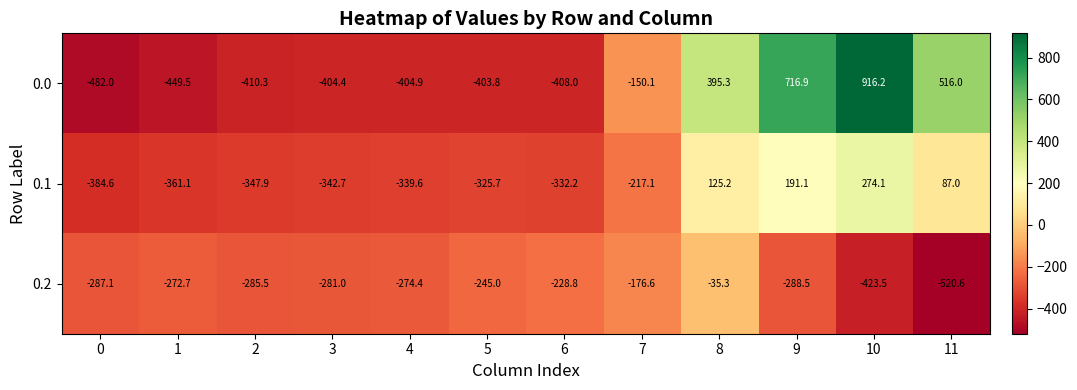

At which label is 0.0 closest to 217?

8